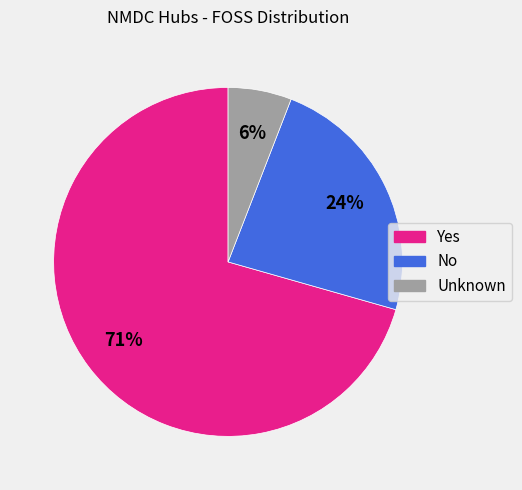

Which category accounts for the majority?

Yes